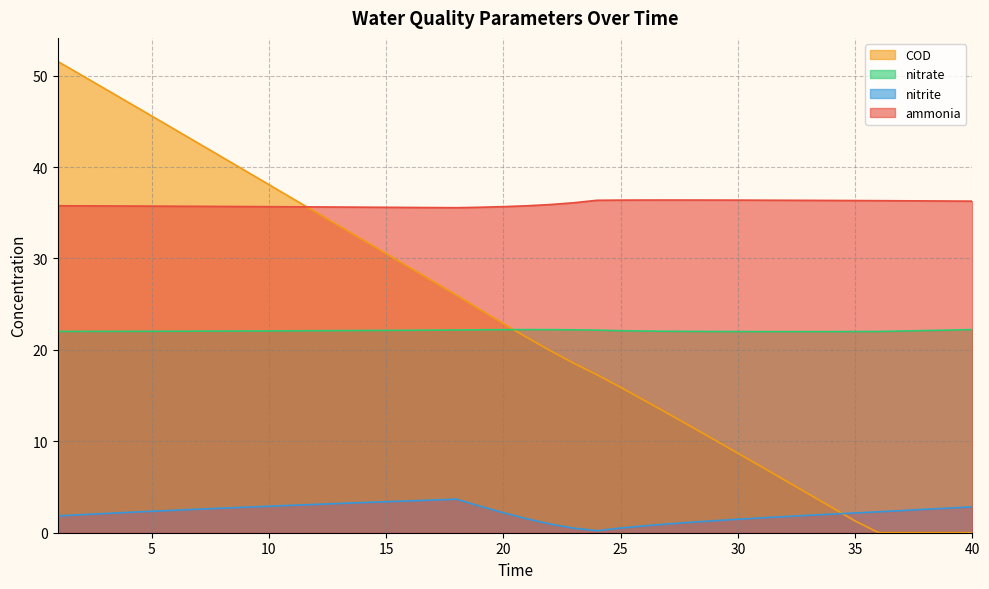

What is the sum of all nitrite values?

87.3